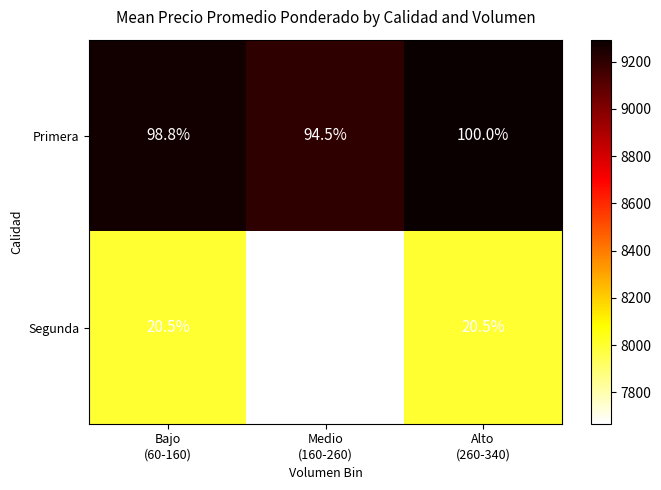

Rank the series at Alto
(260-340) from lowest to highest value.

Segunda, Primera